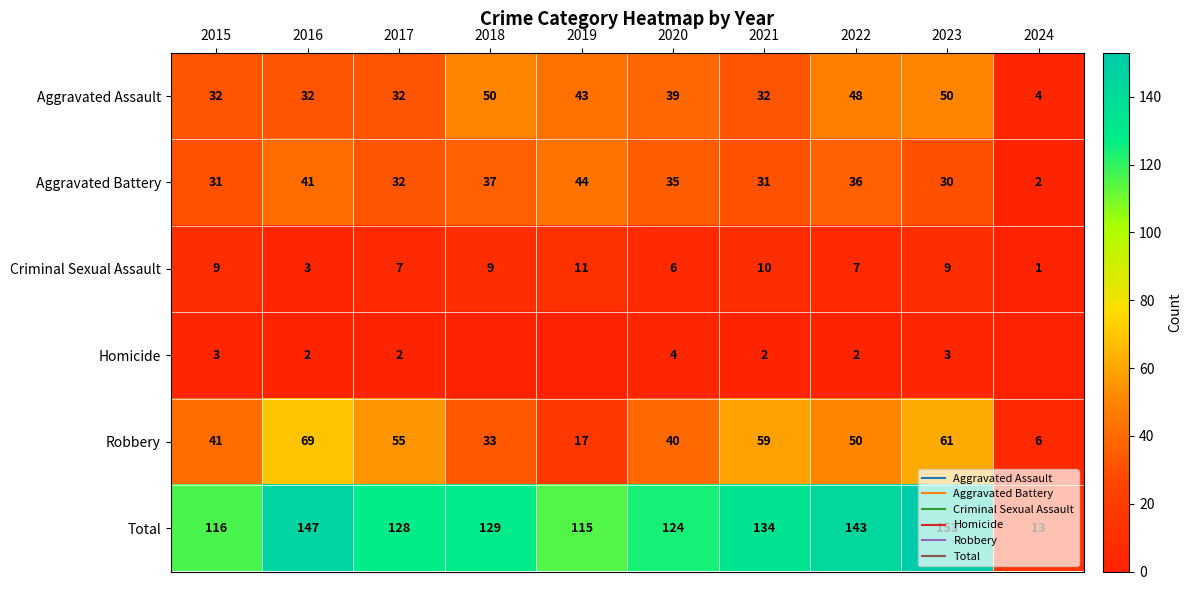

Between 2016 and 2022, which series saw the biggest shift?

Robbery